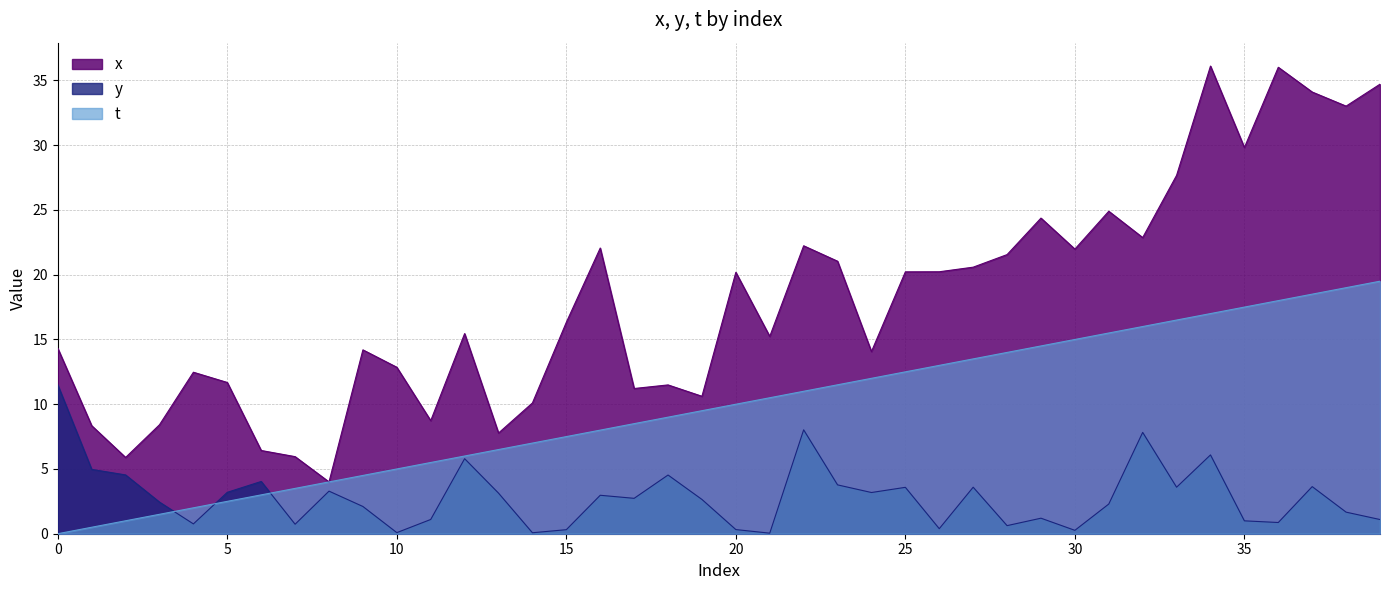

At which category does y reach its first local valley?

4